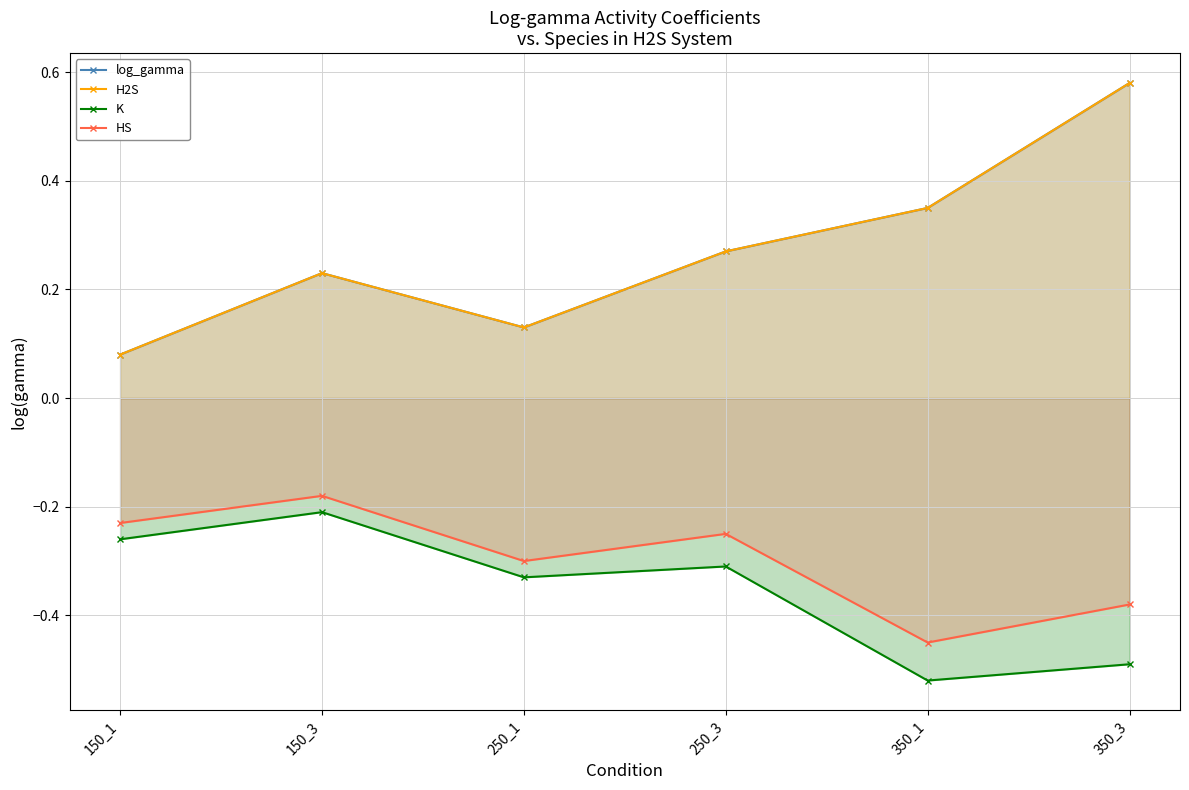

Reading right to left, what are all the values shown in this chart?

log_gamma: 350_3=0.6	350_1=0.3	250_3=0.3	250_1=0.1	150_3=0.2	150_1=0.1
H2S: 350_3=0.6	350_1=0.3	250_3=0.3	250_1=0.1	150_3=0.2	150_1=0.1
K: 350_3=-0.5	350_1=-0.5	250_3=-0.3	250_1=-0.3	150_3=-0.2	150_1=-0.3
HS: 350_3=-0.4	350_1=-0.5	250_3=-0.2	250_1=-0.3	150_3=-0.2	150_1=-0.2